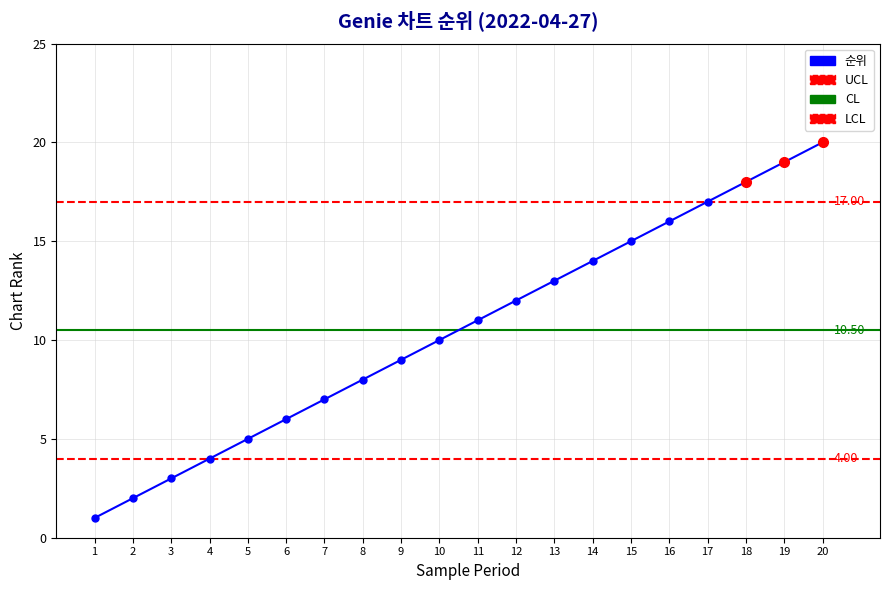

Rank the categories by value from highest to lowest.

20, 19, 18, 17, 16, 15, 14, 13, 12, 11, 10, 9, 8, 7, 6, 5, 4, 3, 2, 1